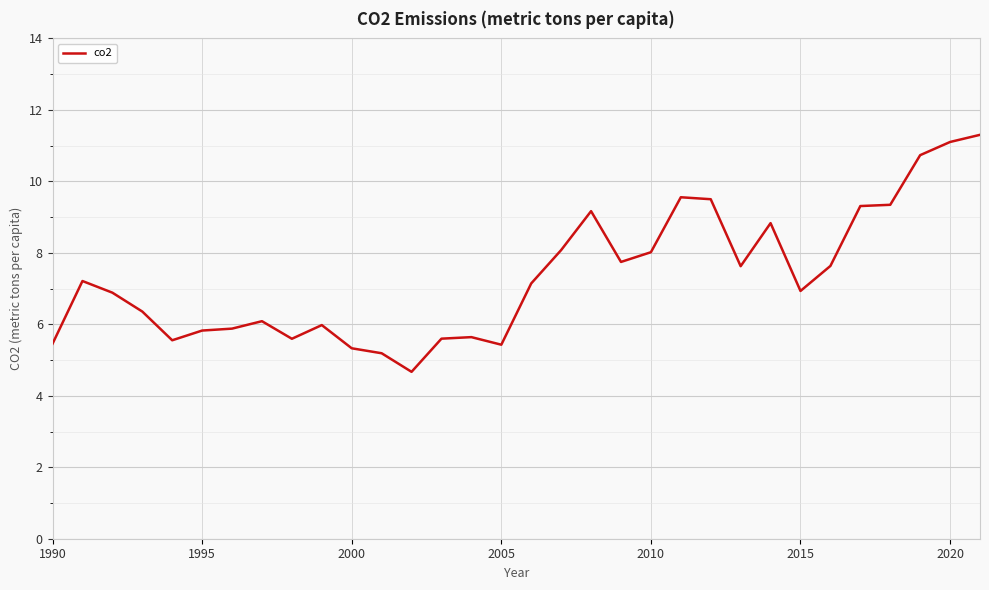

What is the smallest value displayed?

4.7